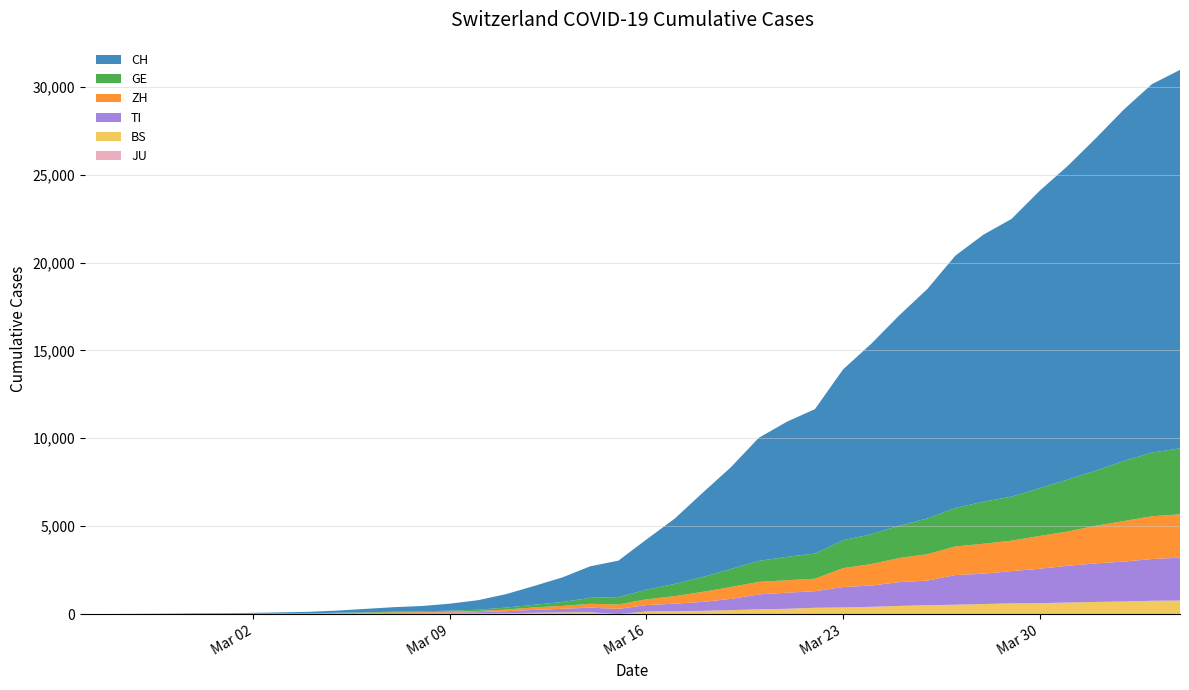

Reading right to left, list all the values displayed in this chart.

JU: 0	0	0	0	0	0	0	0	0	0	0	0	0	0	0	0	0	0	0	0	0	0	0	0	0	0	0	0	0	0	0	0	0	0	0	0	0	0	0	0
BS: 767	754	714	687	653	617	605	569	530	501	462	410	374	356	297	270	220	181	164	143	0	100	92	73	49	33	28	24	21	15	8	3	3	1	1	1	1	1	0	0
TI: 2442	2377	2271	2195	2091	1962	1837	1727	1688	1401	1354	1209	1162	945	916	849	638	511	426	368	293	265	206	163	108	75	61	49	41	28	25	13	8	4	2	2	1	1	0	0
ZH: 2466	2433	2305	2141	1952	1861	1735	1703	1629	1502	1370	1223	1075	711	711	711	679	568	429	326	250	218	163	140	101	62	49	40	34	29	23	15	13	10	7	6	2	2	0	0
GE: 3753	3621	3420	3137	2958	2721	2505	2393	2190	2033	1837	1699	1582	1430	1331	1194	1027	848	692	544	423	340	222	150	109	76	56	40	38	25	17	14	13	10	9	8	4	1	1	0
CH: 21535	20965	19997	18908	17842	16920	15798	15195	14356	13054	11970	10831	9727	8217	7686	7005	5781	4793	3710	2864	2072	1795	1398	1072	766	542	396	303	257	197	125	83	59	40	29	23	13	6	2	0